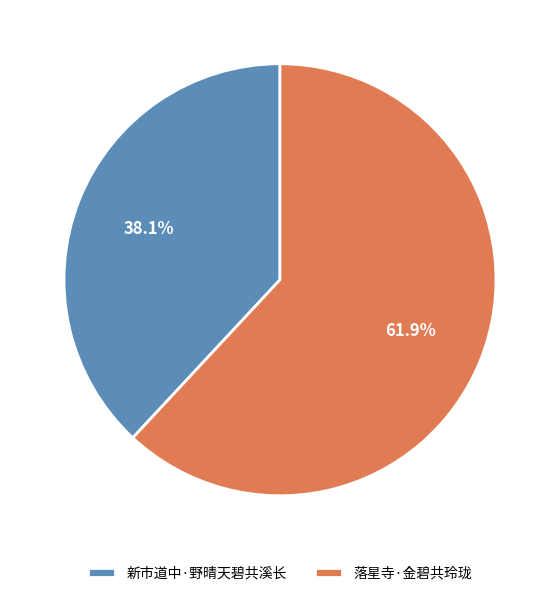

Between 新市道中·野晴天碧共溪长 and 落星寺·金碧共玲珑, which is larger?

落星寺·金碧共玲珑